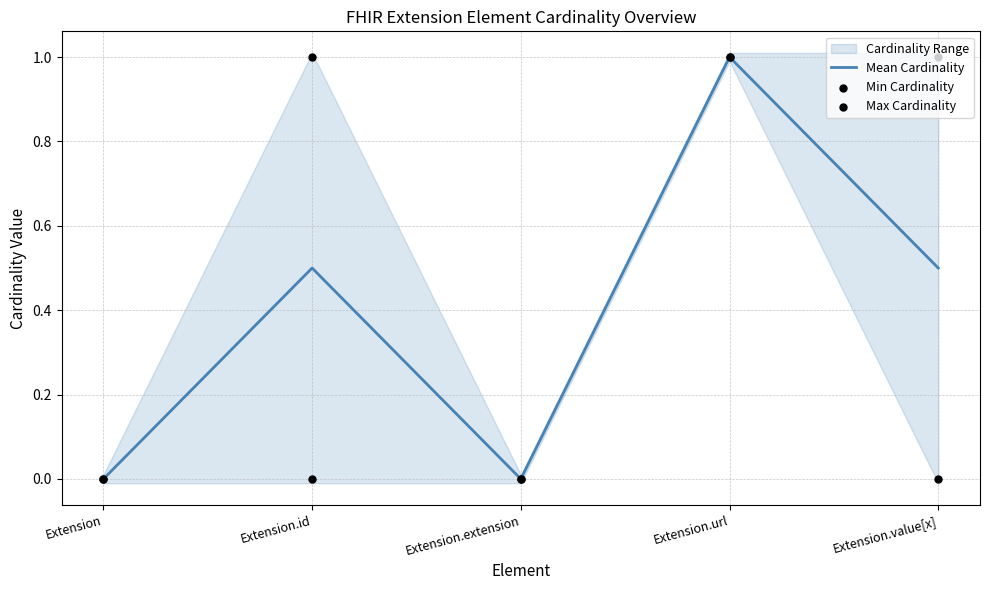

Which series has the largest total across all categories?

Max Cardinality